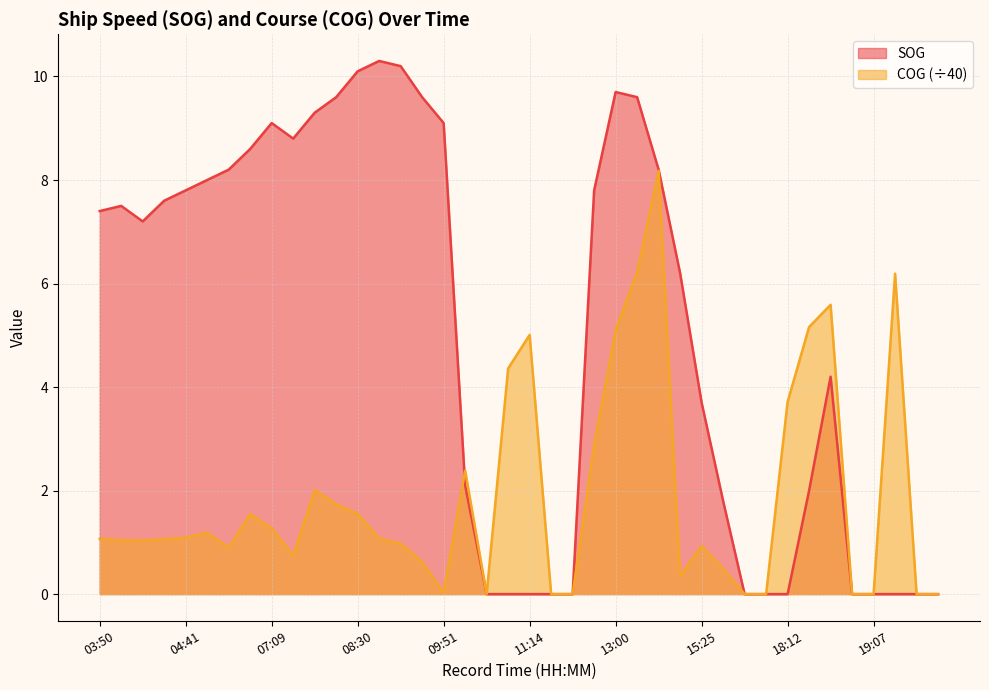

In SOG, how many points are lower than both neighbors (excluding endpoints)?

2